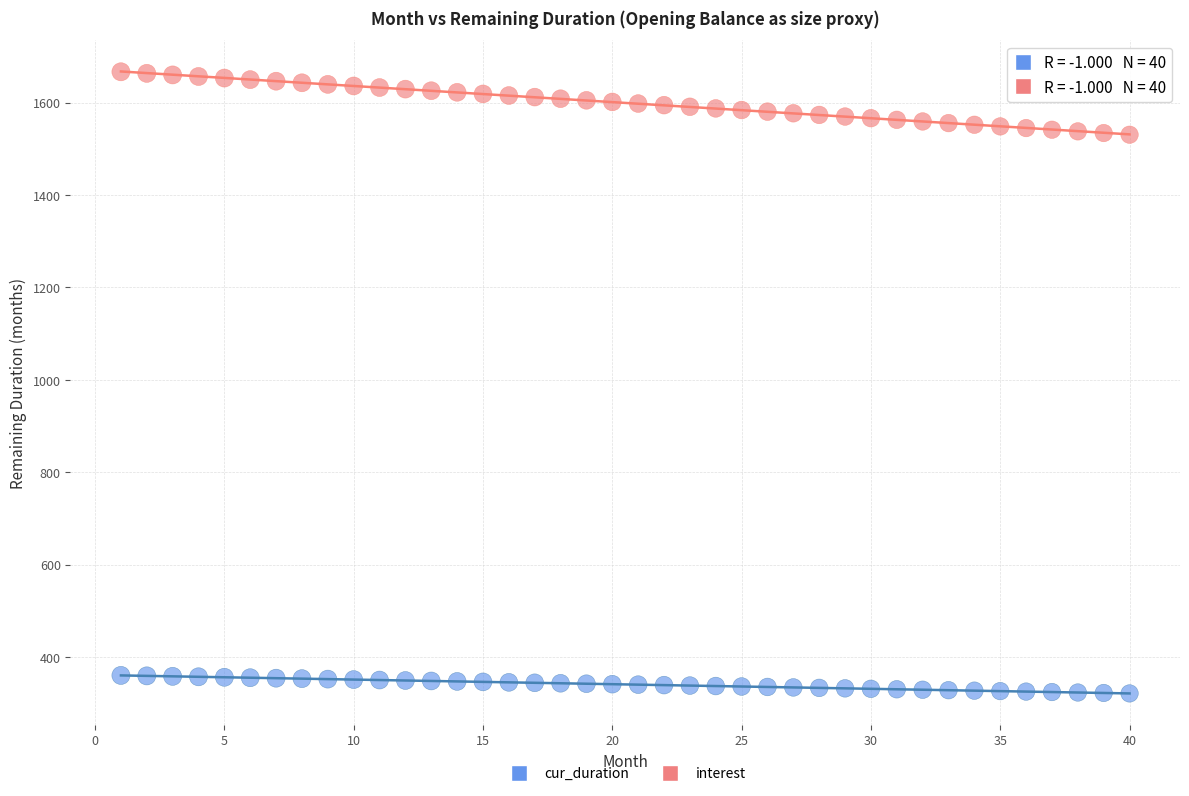

Which series reaches the maximum Y coordinate?

interest